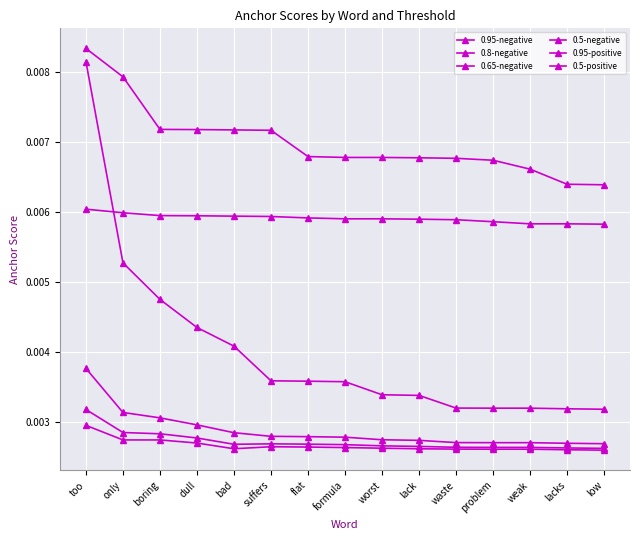

Count the 0.5-negative values in the range 0 to 1.

15